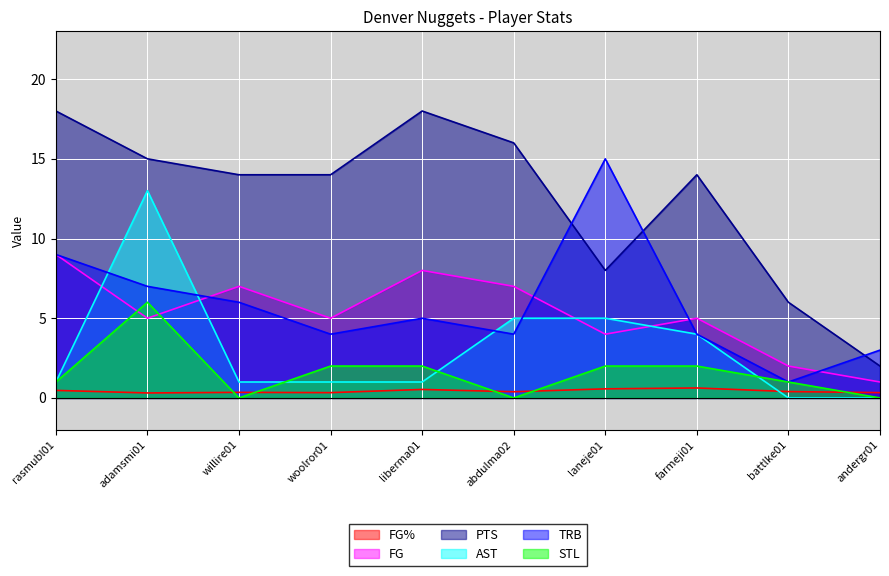

Does the chart display data point markers on the line(s)?

No